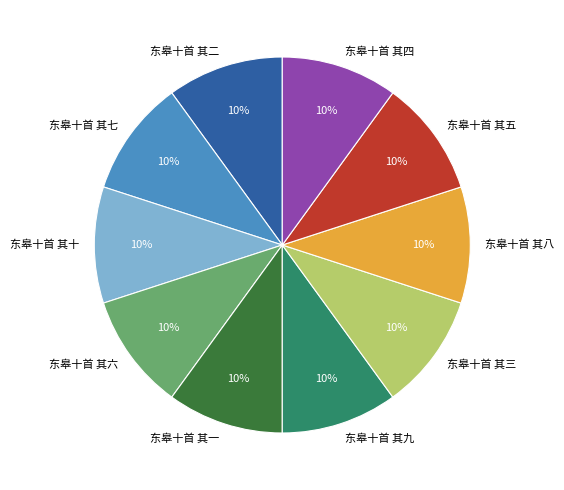

How many segments does this pie chart have?

10